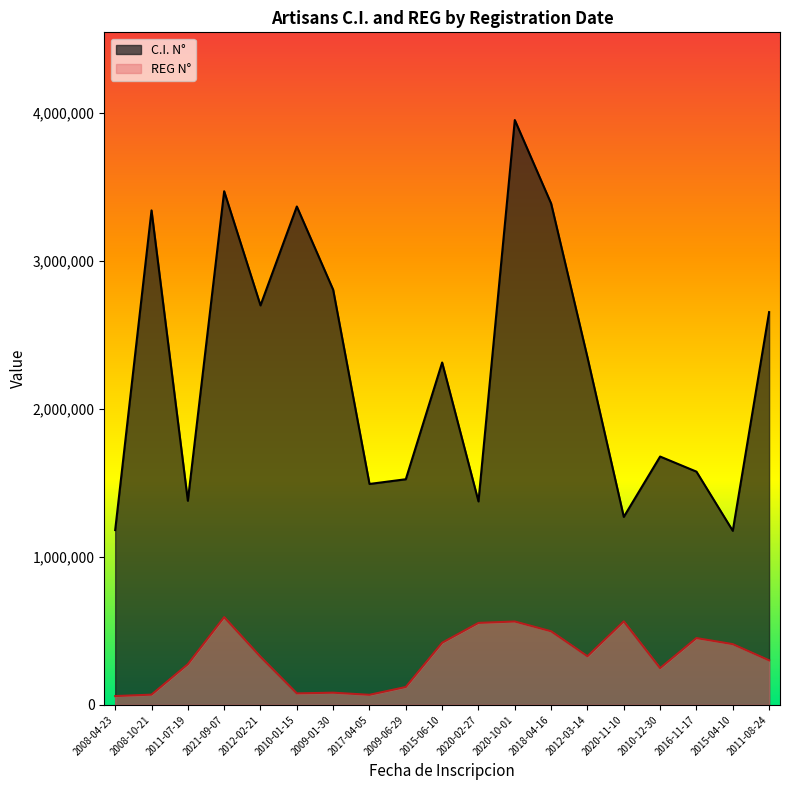

How many categories are shown in the chart?

19